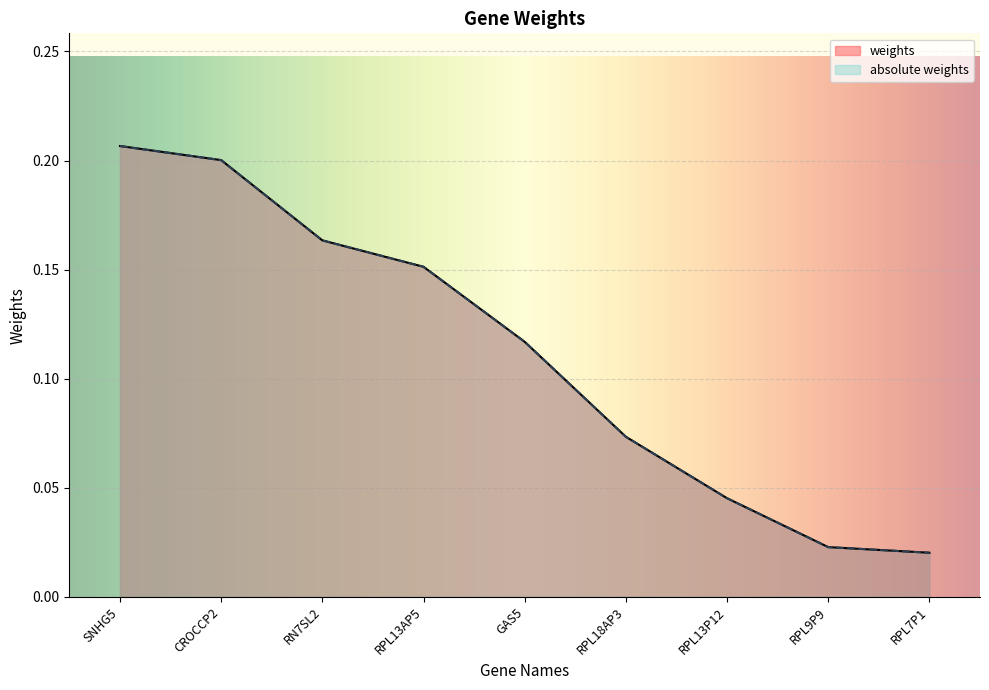

Count the number of data series in this chart.

2